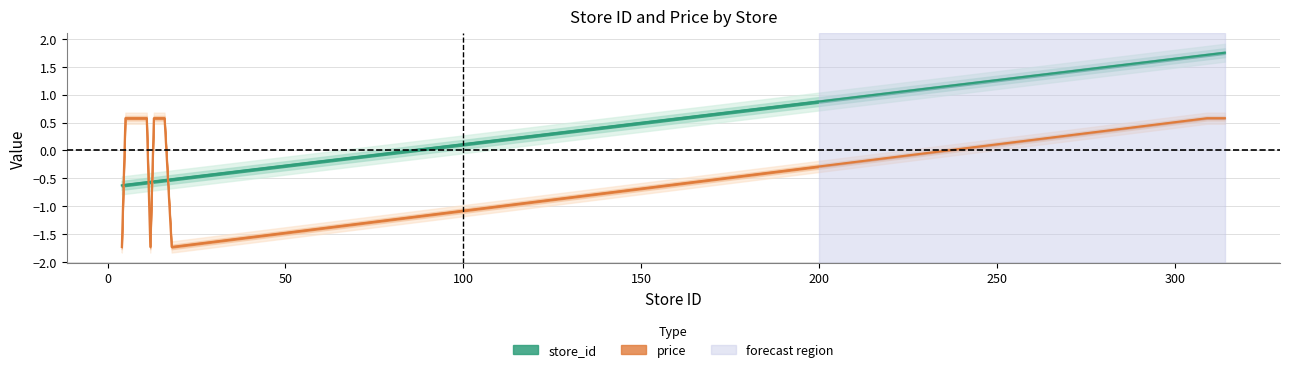

Count the number of data series in this chart.

2